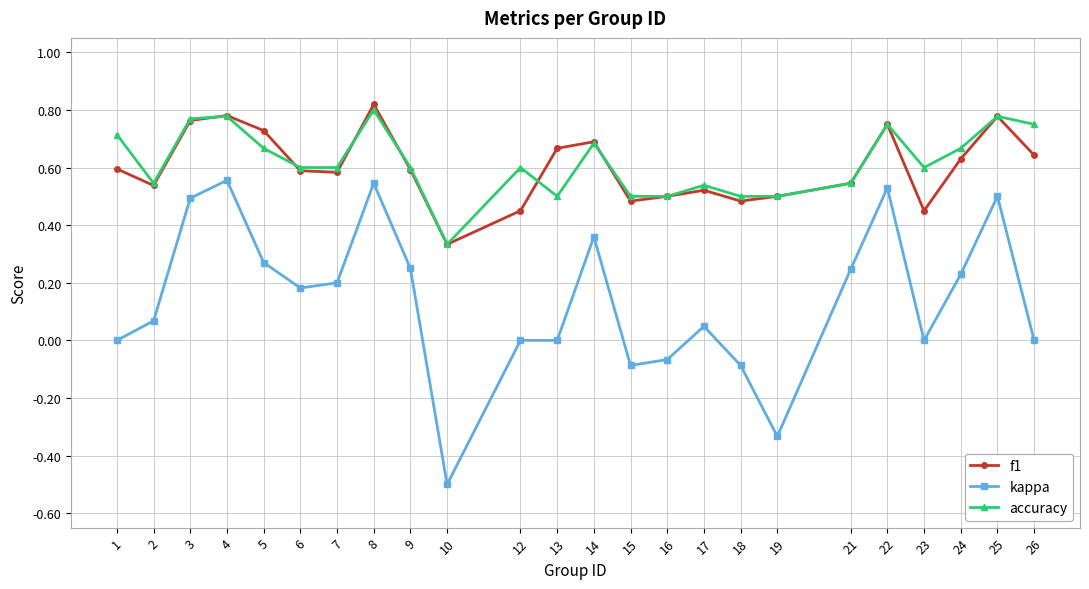

Which category has the lowest value in the kappa series?

10